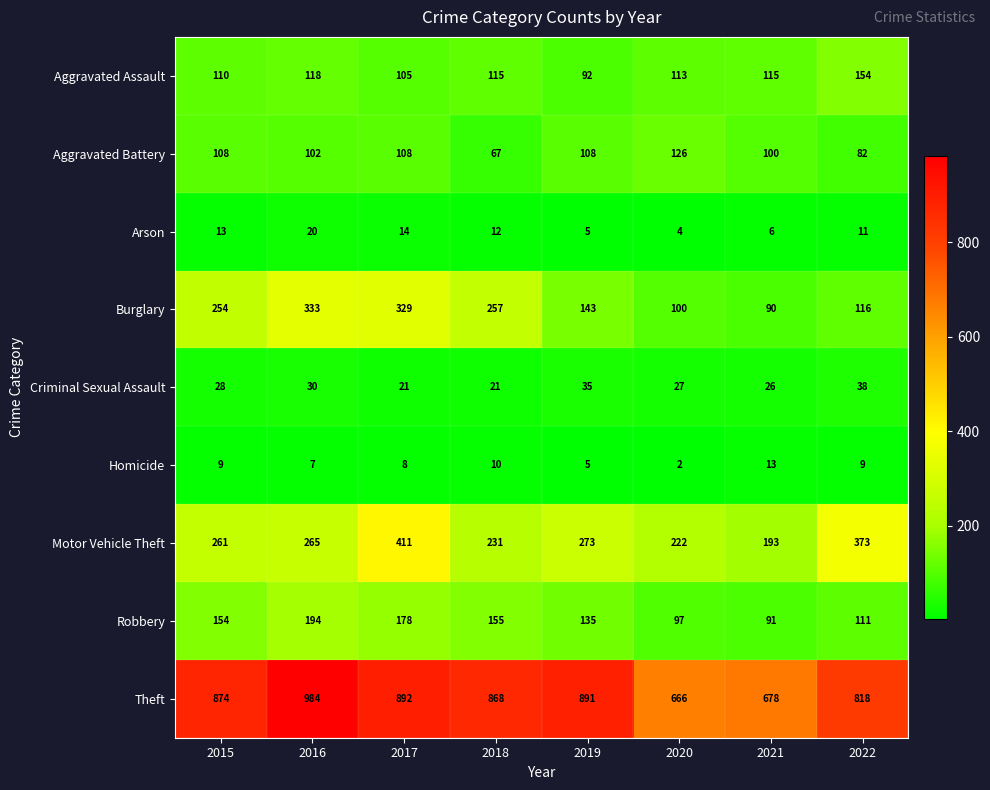

Is it true that Aggravated Battery equals 46 at 2015?

False